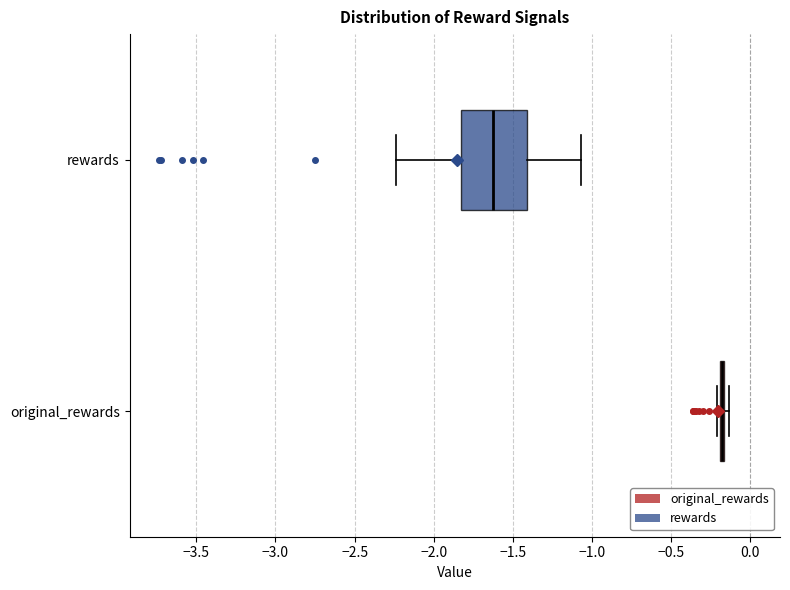

Where is the right edge of the box for rewards on the x-axis? The values are not printed on the chart, so give them approximately, as read against the axis.

-1.40